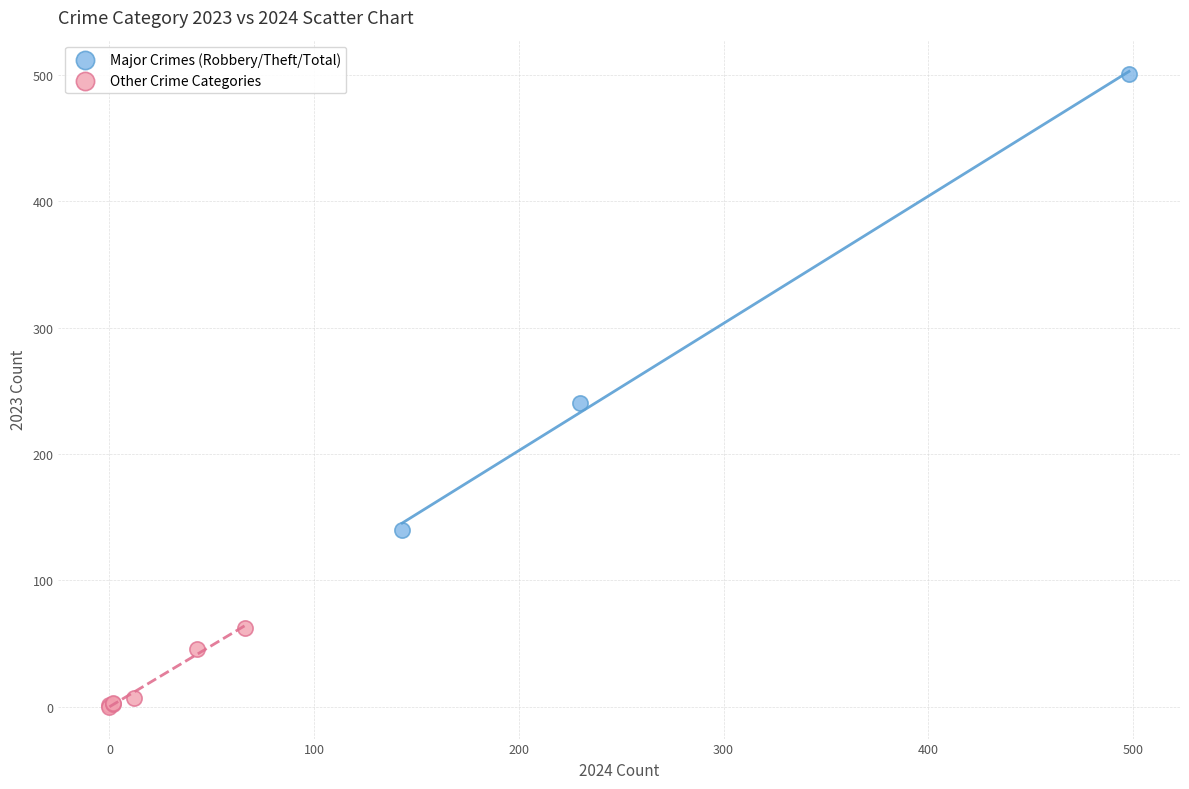

Which series reaches the minimum Y coordinate?

Other Crime Categories